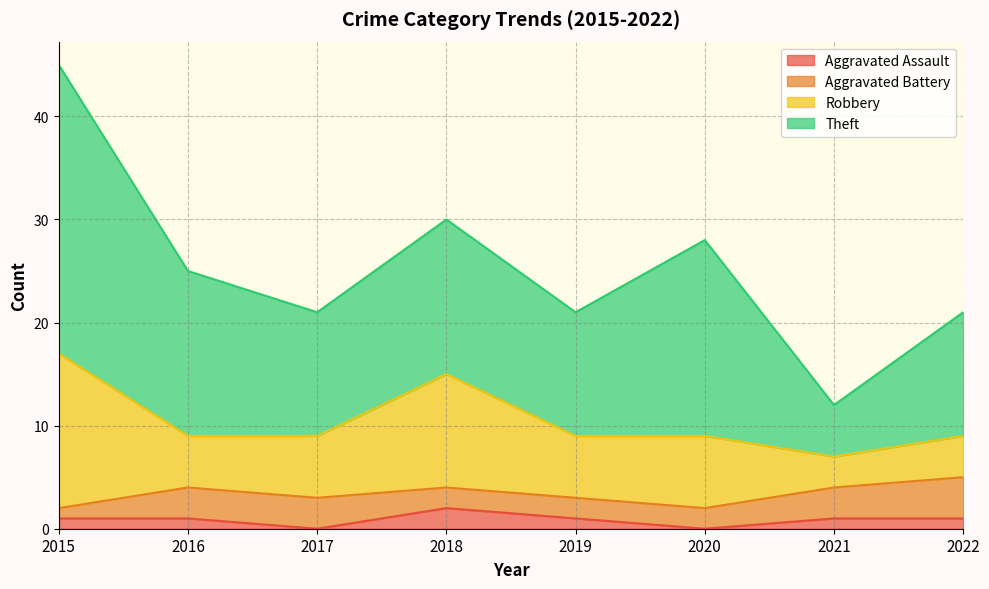

Does the chart have visible grid lines?

Yes